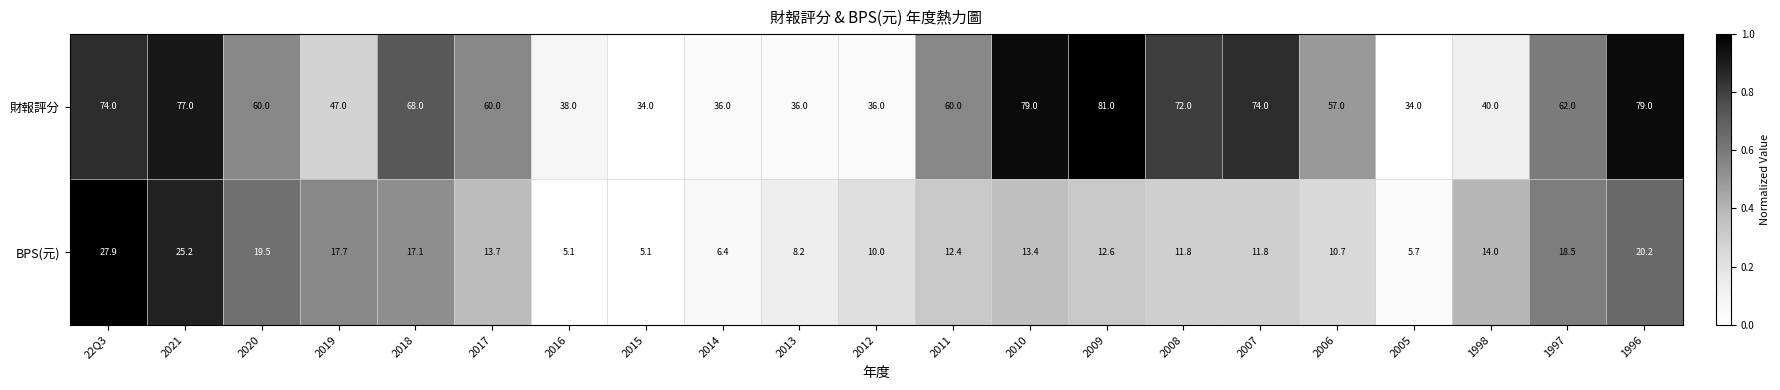

How many series are shown in this chart?

2